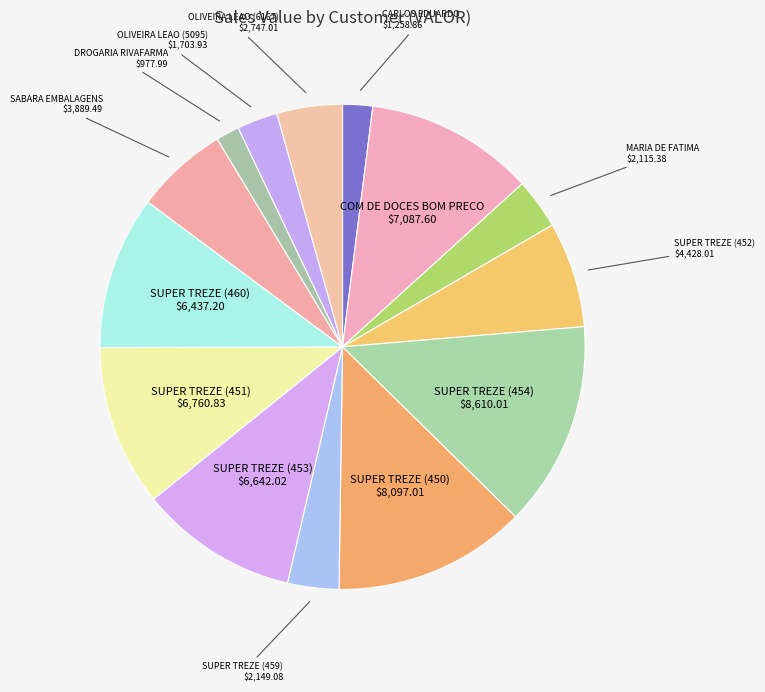

Rank the categories by value from lowest to highest.

DROGARIA RIVAFARMA LTDA, CARLOS EDUARDO L V COM DE ALIM, COML DE ALIM OLIVEIRA LEAO (6205095), MARIA DE FATIMA F SOUSA C DE D, DOCES E BEBIDAS SUPER TREZE (6203459), COML DE ALIM OLIVEIRA LEAO (6206167), SABARA COMERCIO DE EMBALAGENS, DOCES E BEBIDAS SUPER TREZE (6203452), DOCES E BEBIDAS SUPER TREZE (6203460), DOCES E BEBIDAS SUPER TREZE (6203453), DOCES E BEBIDAS SUPER TREZE (6203451), COM DE DOCES BOM PRECO DE STO, DOCES E BEBIDAS SUPER TREZE (6203450), DOCES E BEBIDAS SUPER TREZE (6203454)